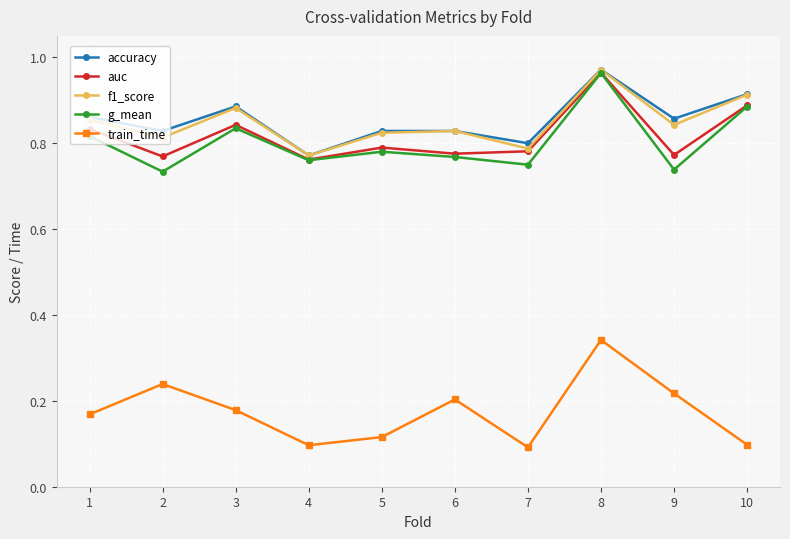

Which label corresponds to the largest value in the chart?

8